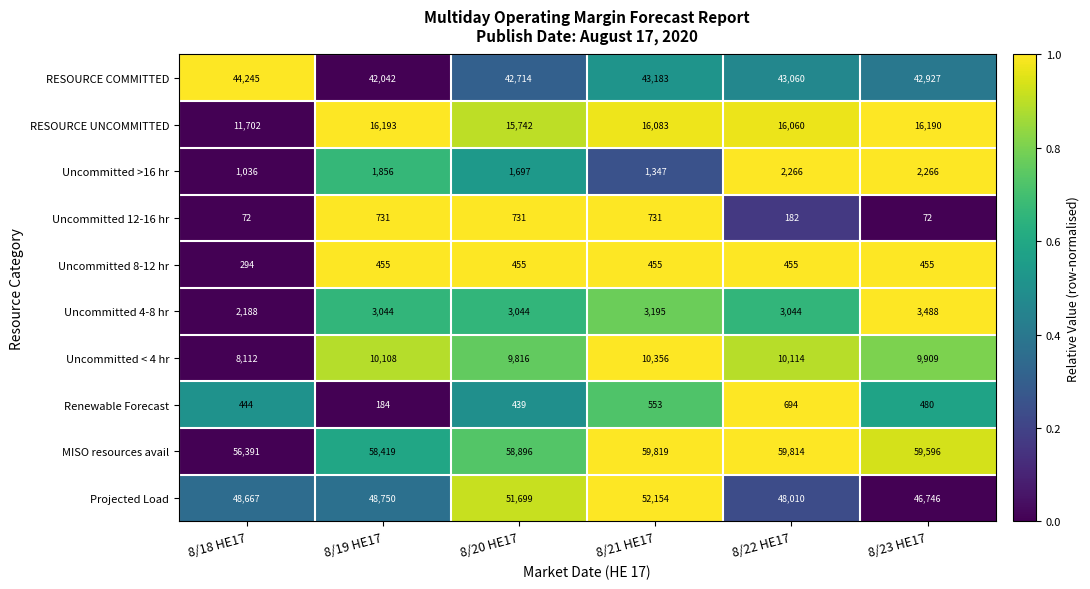

What is the sum of the RESOURCE UNCOMMITTED values at 8/19 HE17 and 8/22 HE17?

32253